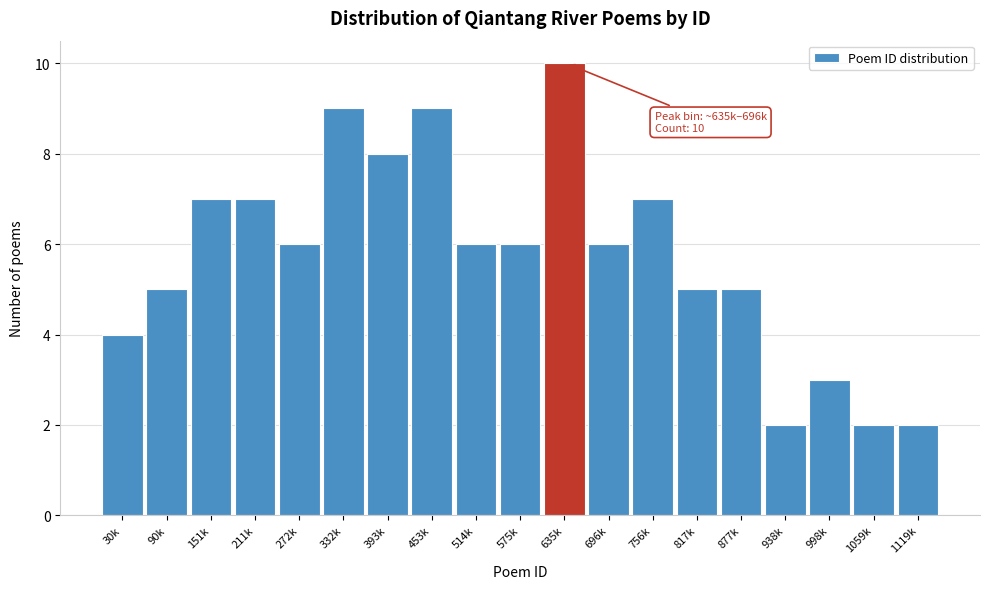

Reading left to right, extract all data points from this chart.

30k=4	90k=5	151k=7	211k=7	272k=6	332k=9	393k=8	453k=9	514k=6	575k=6	635k=10	696k=6	756k=7	817k=5	877k=5	938k=2	998k=3	1059k=2	1119k=2